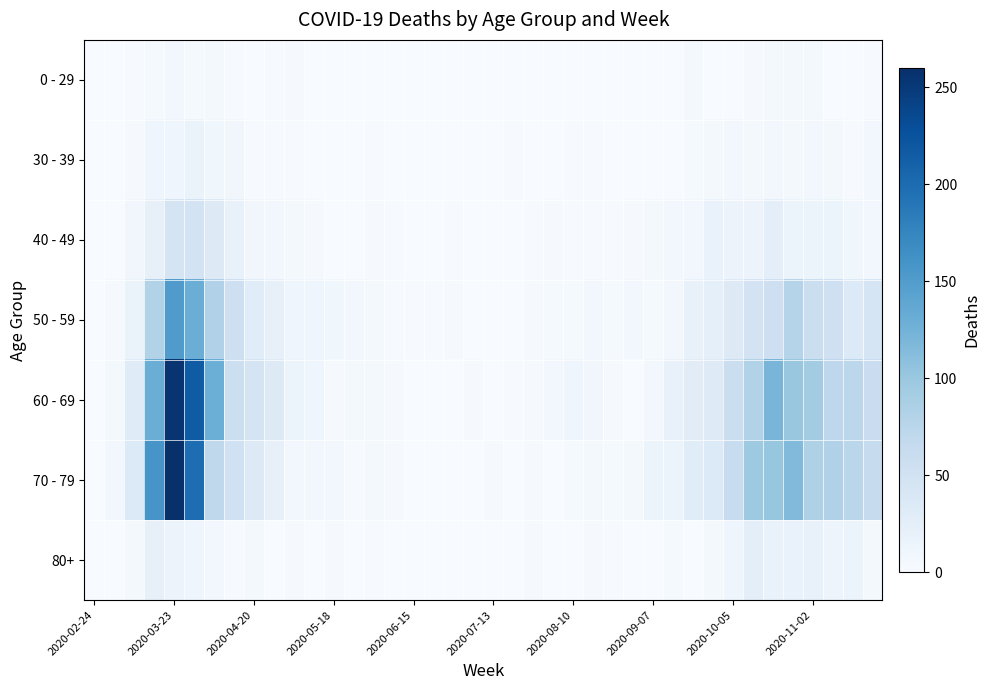

At how many categories does at least one series exceed 207?

2